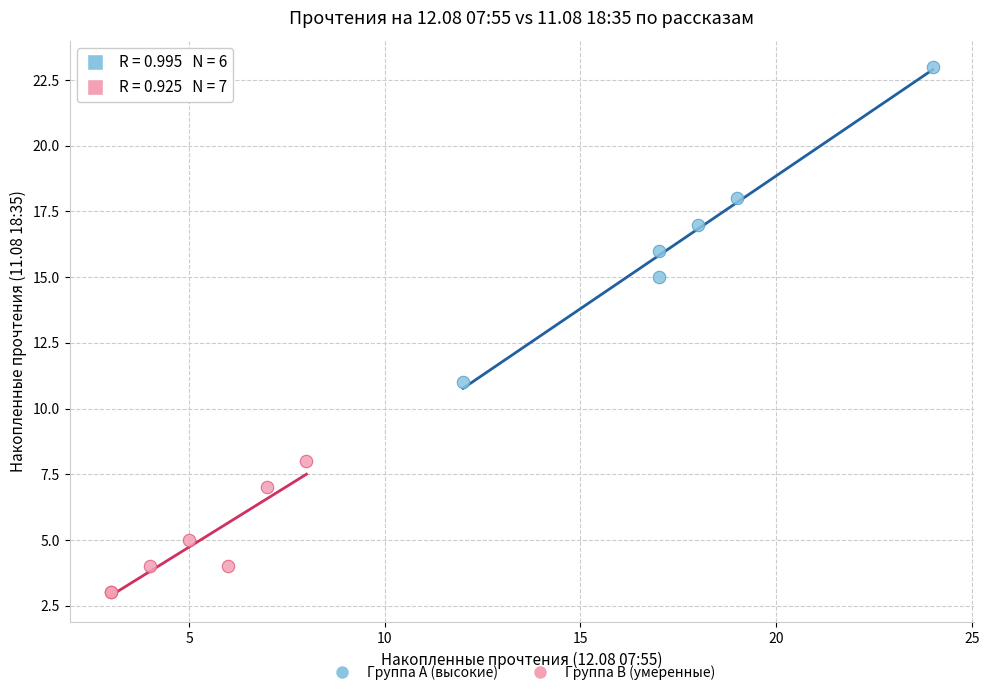

Which series has the largest Y range (max minus min)?

Группа A (высокие)